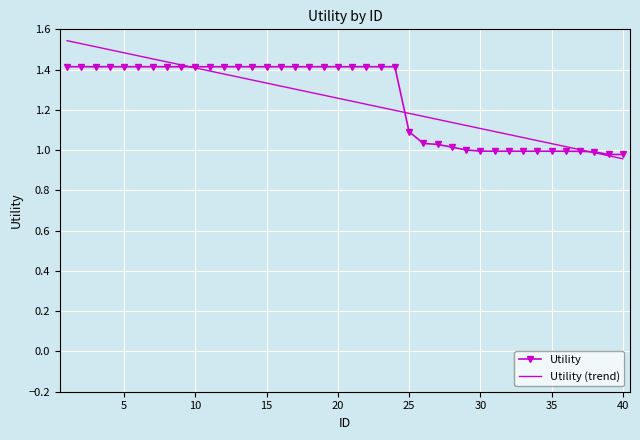

Which series has the largest range (max minus min)?

Utility (trend)